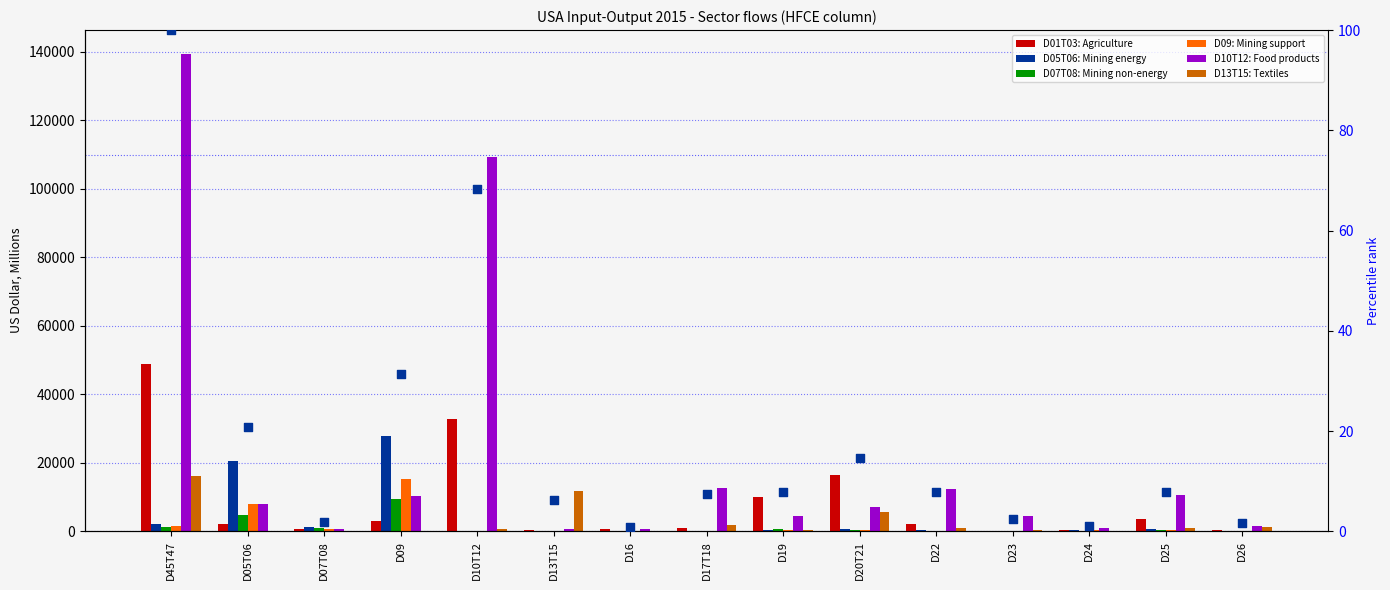

What are all the series names shown in the legend?

D01T03: Agriculture, D05T06: Mining energy, D07T08: Mining non-energy, D09: Mining support, D10T12: Food products, D13T15: Textiles